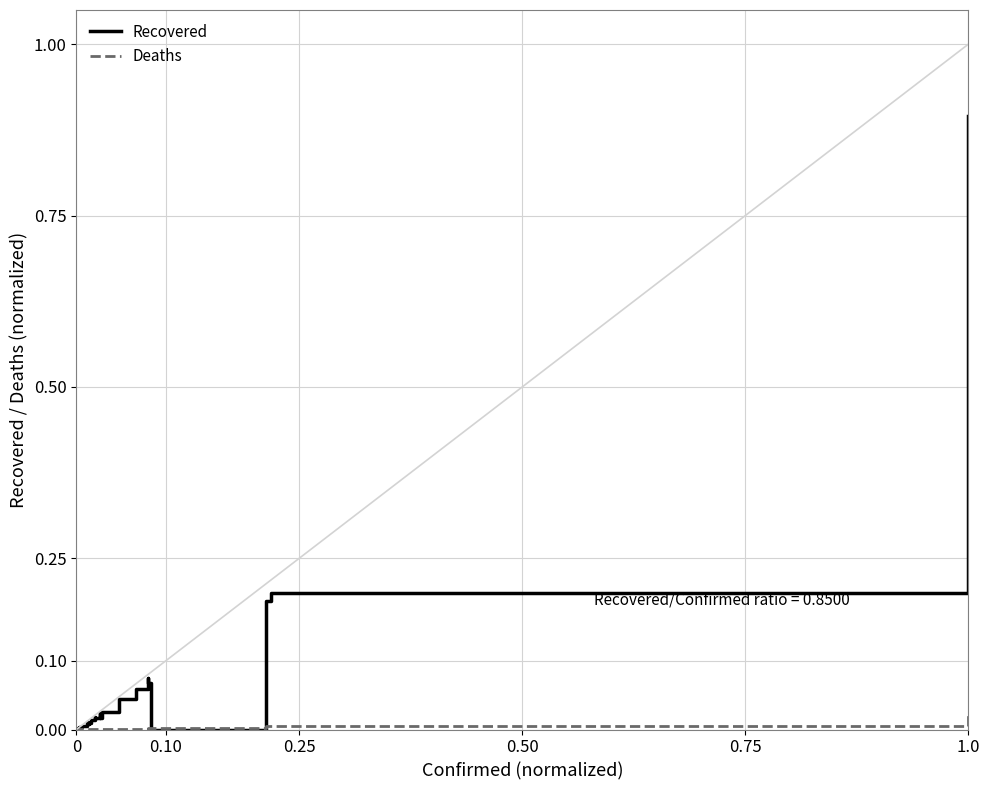

Which series has the largest range (max minus min)?

Recovered